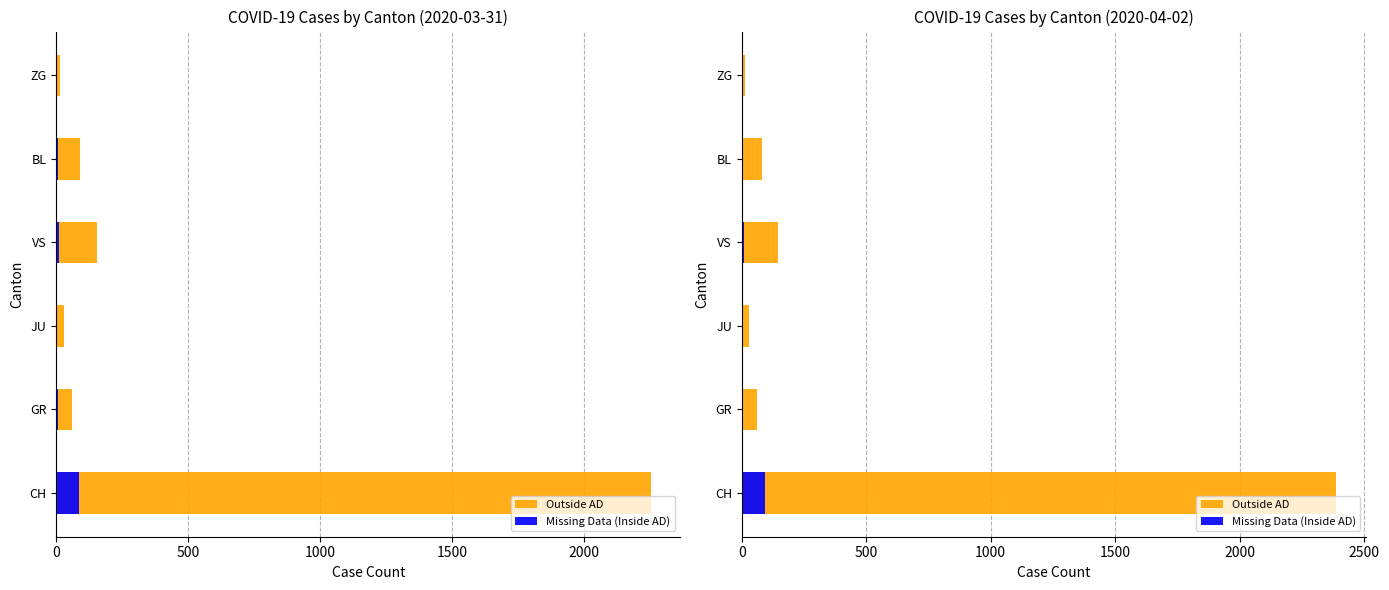

How many series are shown in this chart?

2